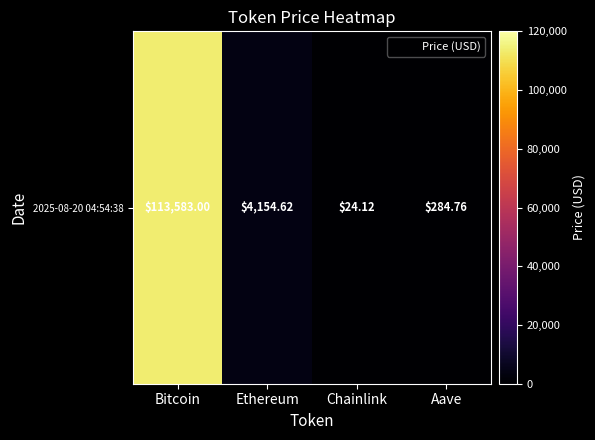

Rank the categories by value from highest to lowest.

Bitcoin, Ethereum, Aave, Chainlink